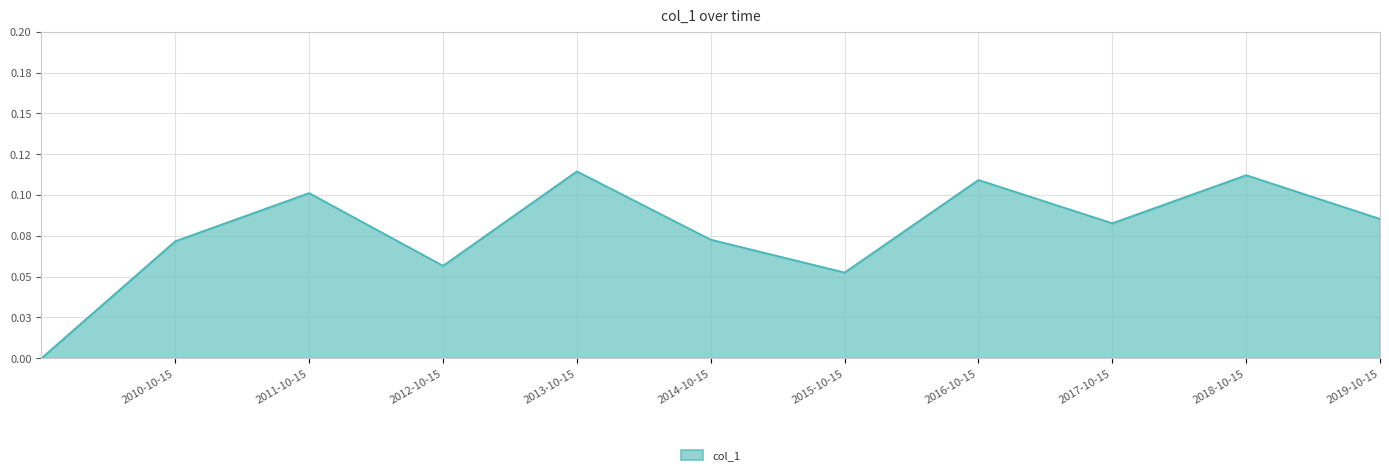

Is this an area chart (filled region under the line)?

Yes